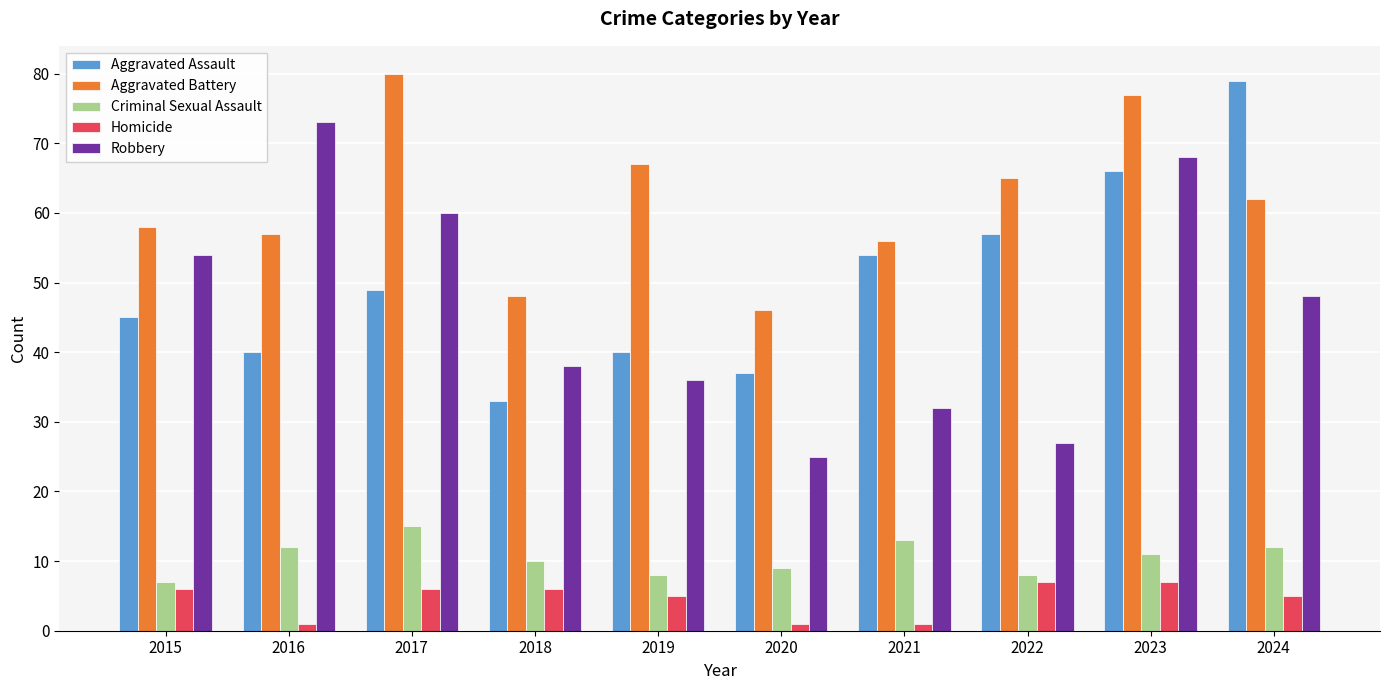

How many bars are there in each group?

5